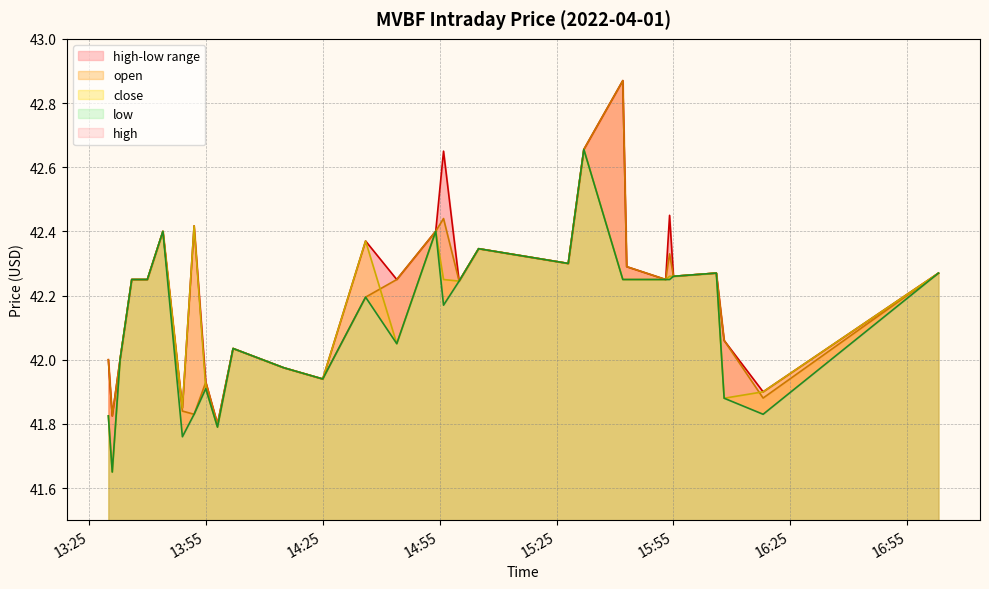

How many lines are shown in the chart?

4